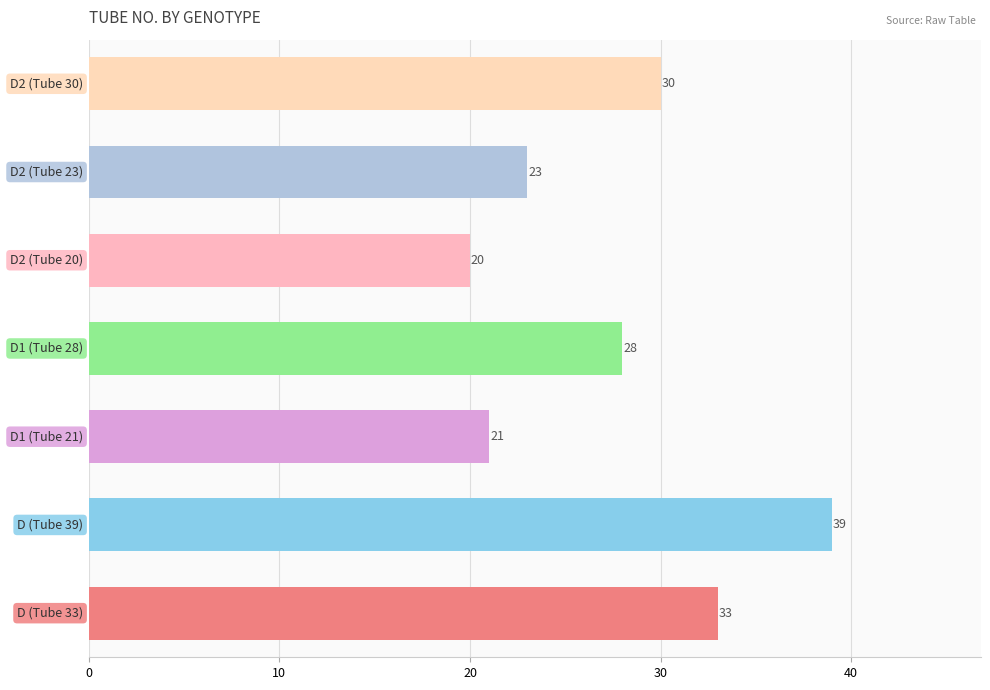

What is the average value?

28